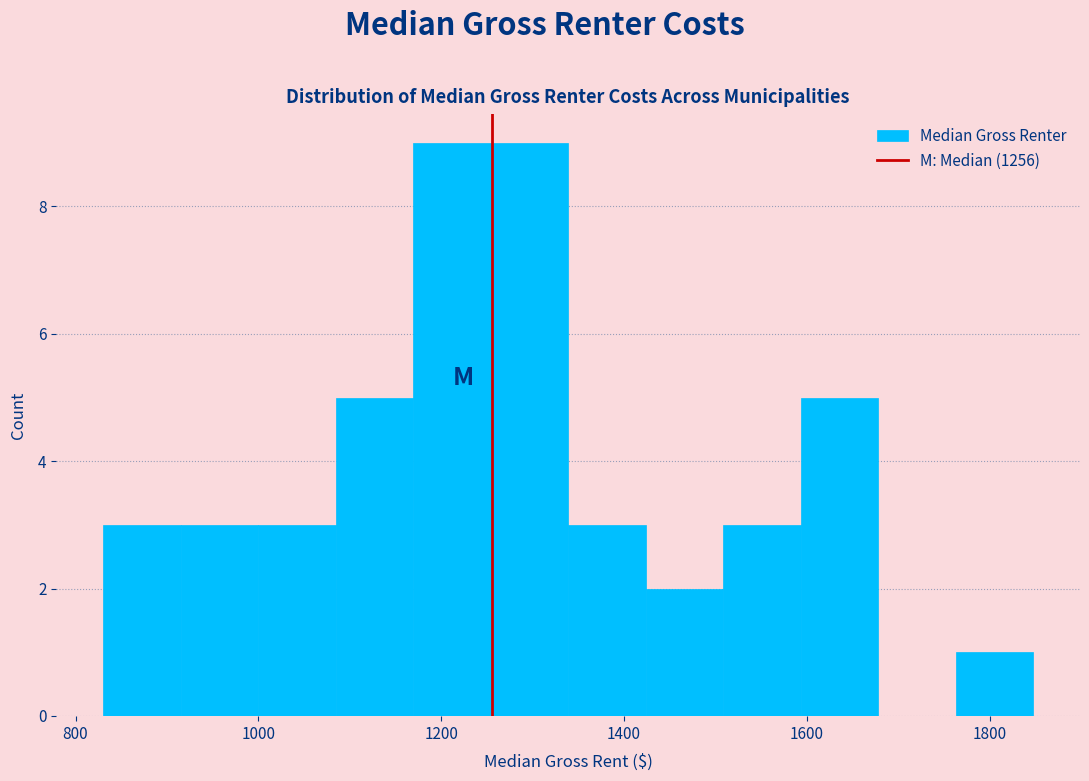

How tall is the bar that spans 1500 to 1600 on the x-axis? Neither the bar edges nor the heights are printed on the chart, so give them approximately, as read against the axes.

3